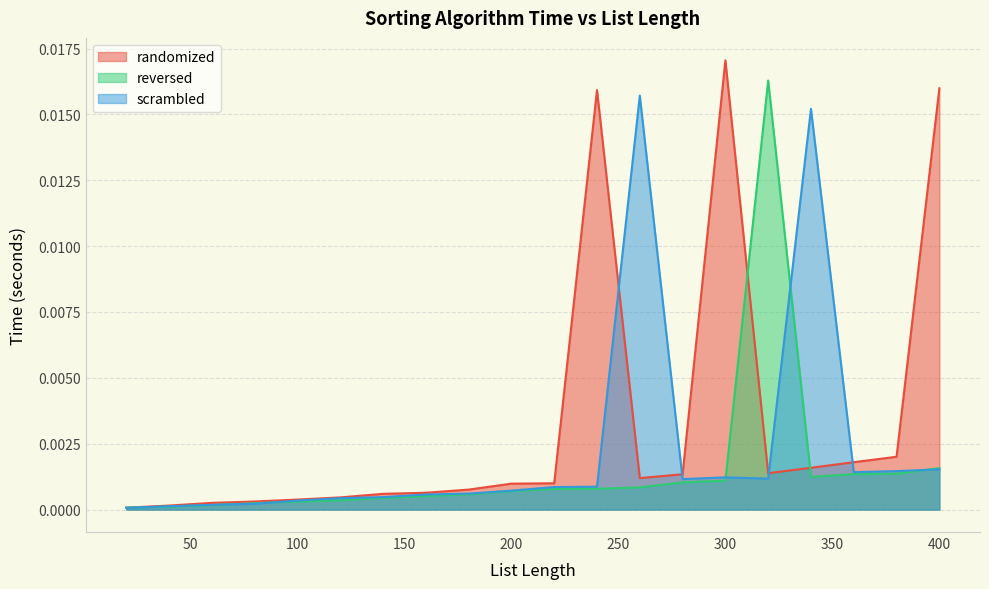

Between 240 and 160, which is larger?

240